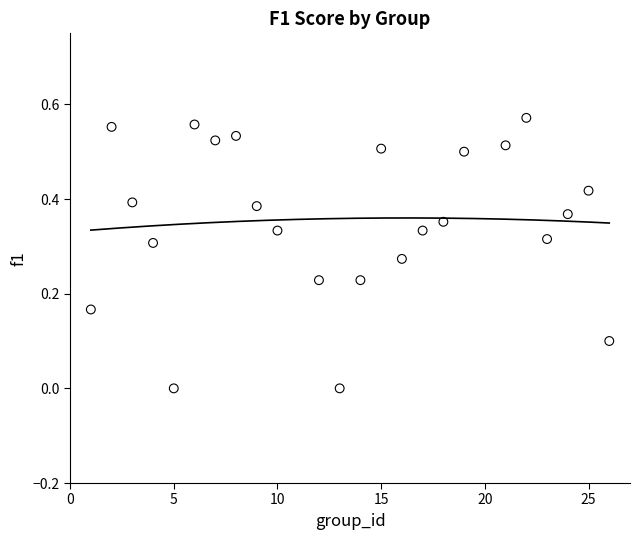

What is the range of X values (max minus min)?

25.0